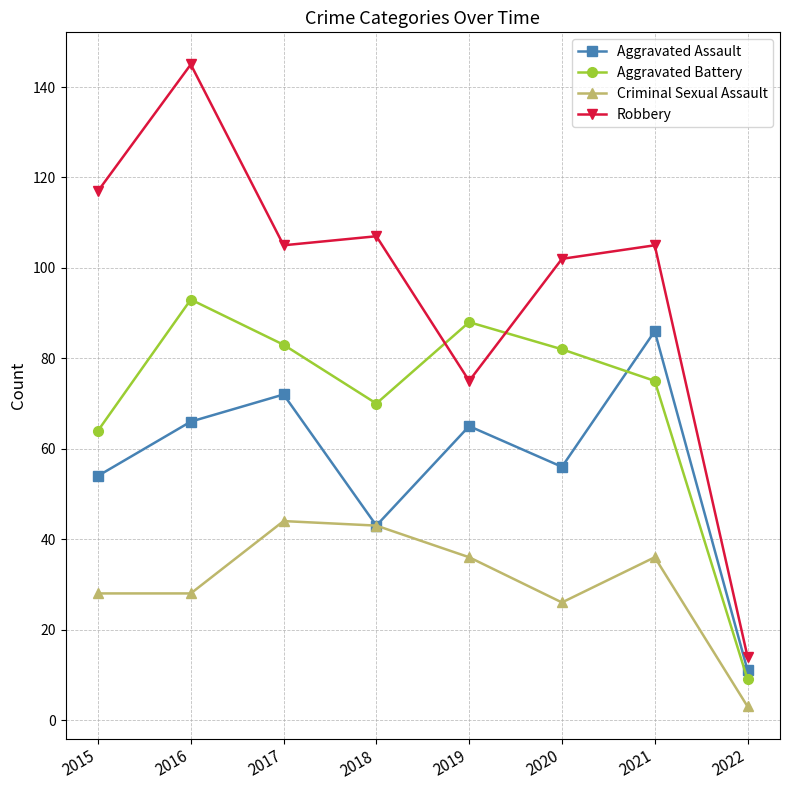

List the series in order of their overall mean, lowest first.

Criminal Sexual Assault, Aggravated Assault, Aggravated Battery, Robbery